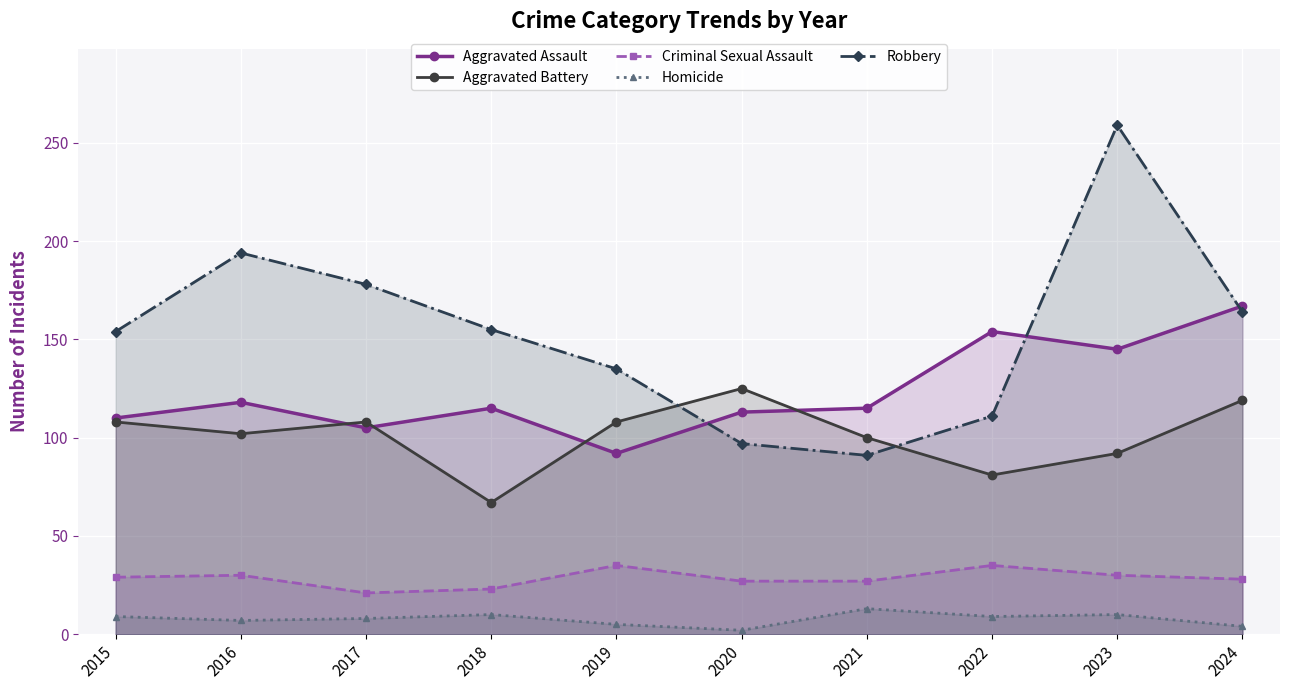

True or false: Homicide has a value of 2 at 2020.

True